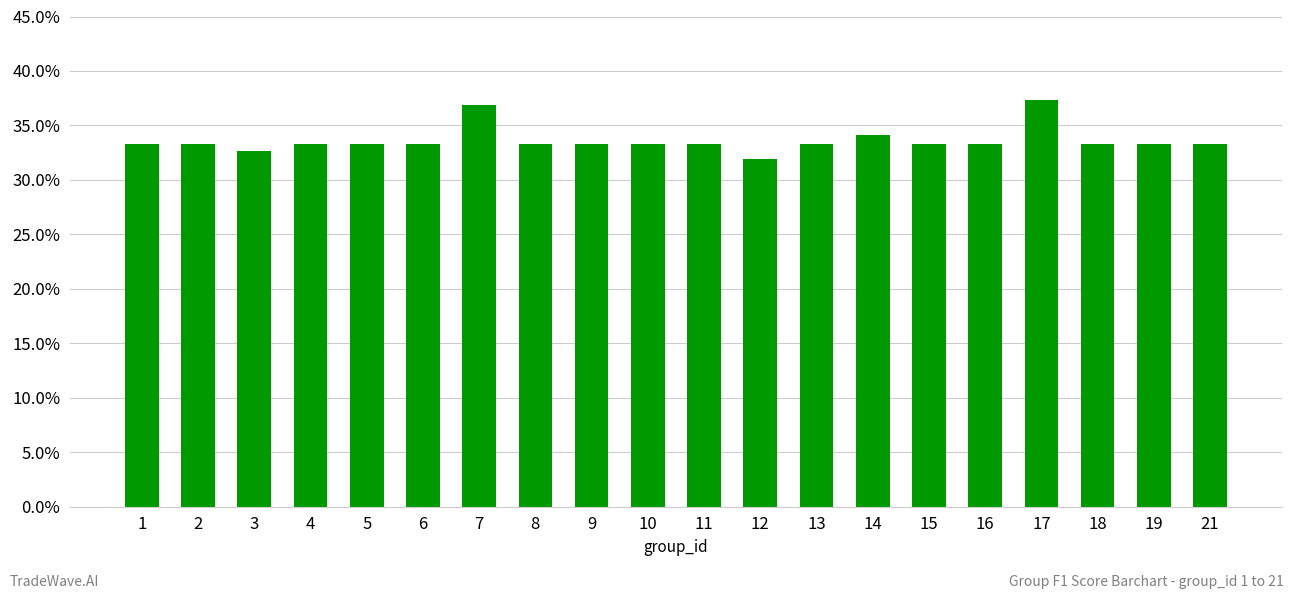

Which has a higher value, 17 or 1?

17